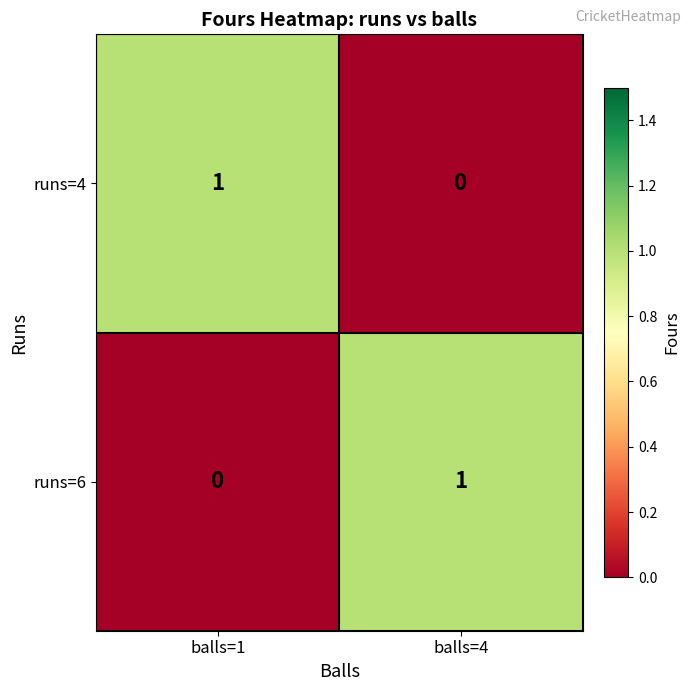

Is it true that runs=6 equals 1 at balls=1?

False